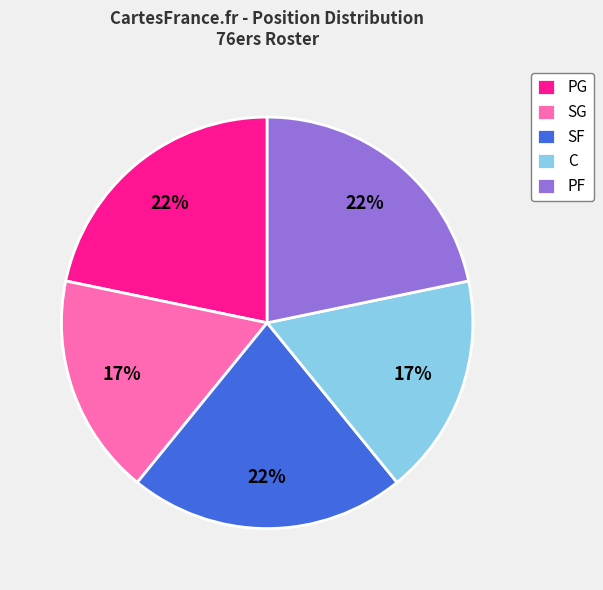

To the nearest percent, what is the average slice percentage?

20%